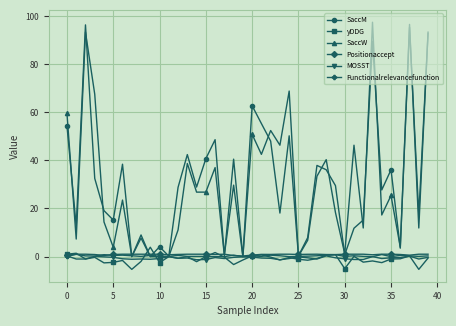

In SaccM, how many points are higher than both neighbors (excluding endpoints)?

13